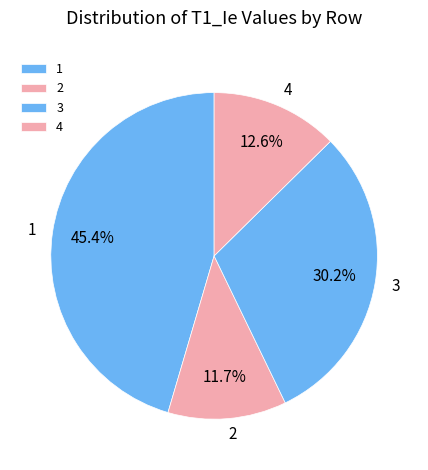

How many slices are in this pie chart?

4